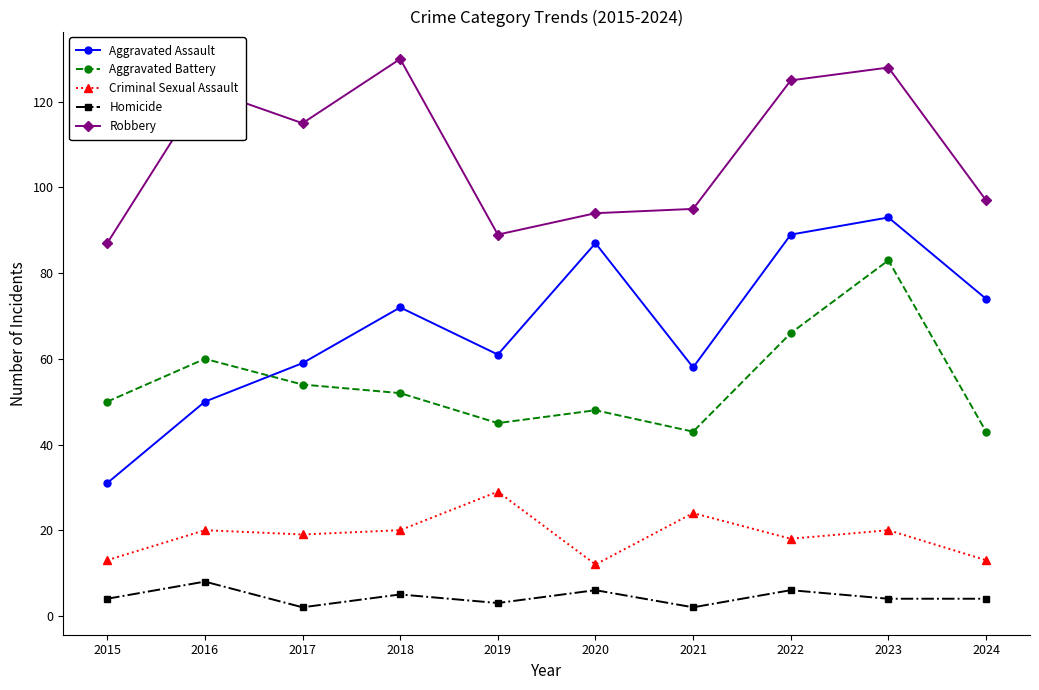

Is the value of Criminal Sexual Assault at 2016 greater than the value of Aggravated Battery at 2018?

No